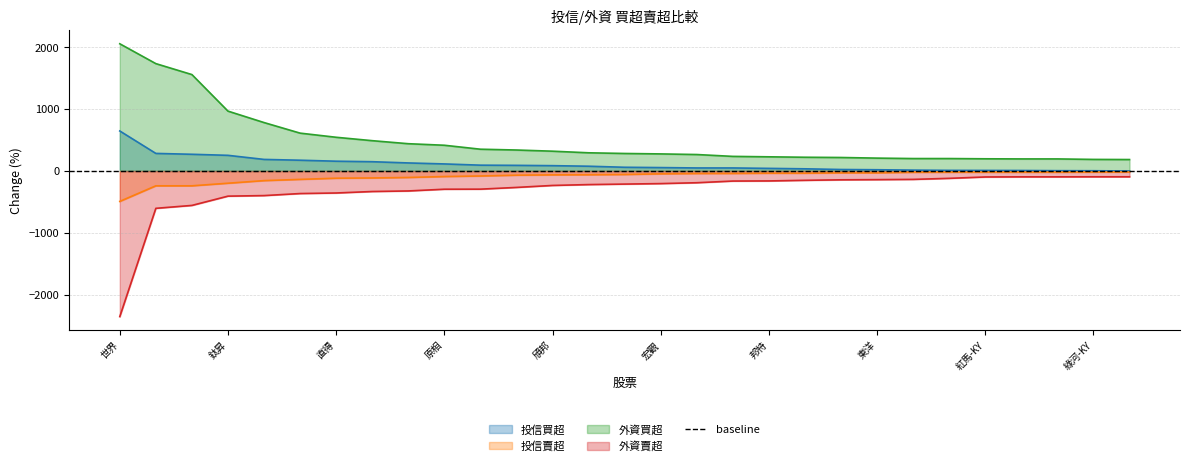

What is the label of the 2nd point from the right?

綠河-KY